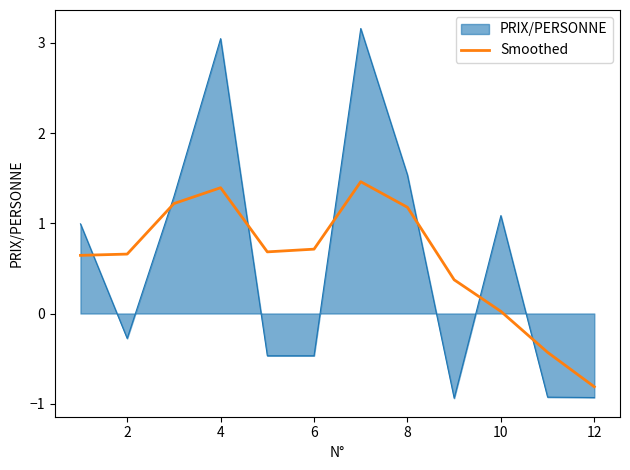

Which series has the largest range (max minus min)?

PRIX/PERSONNE